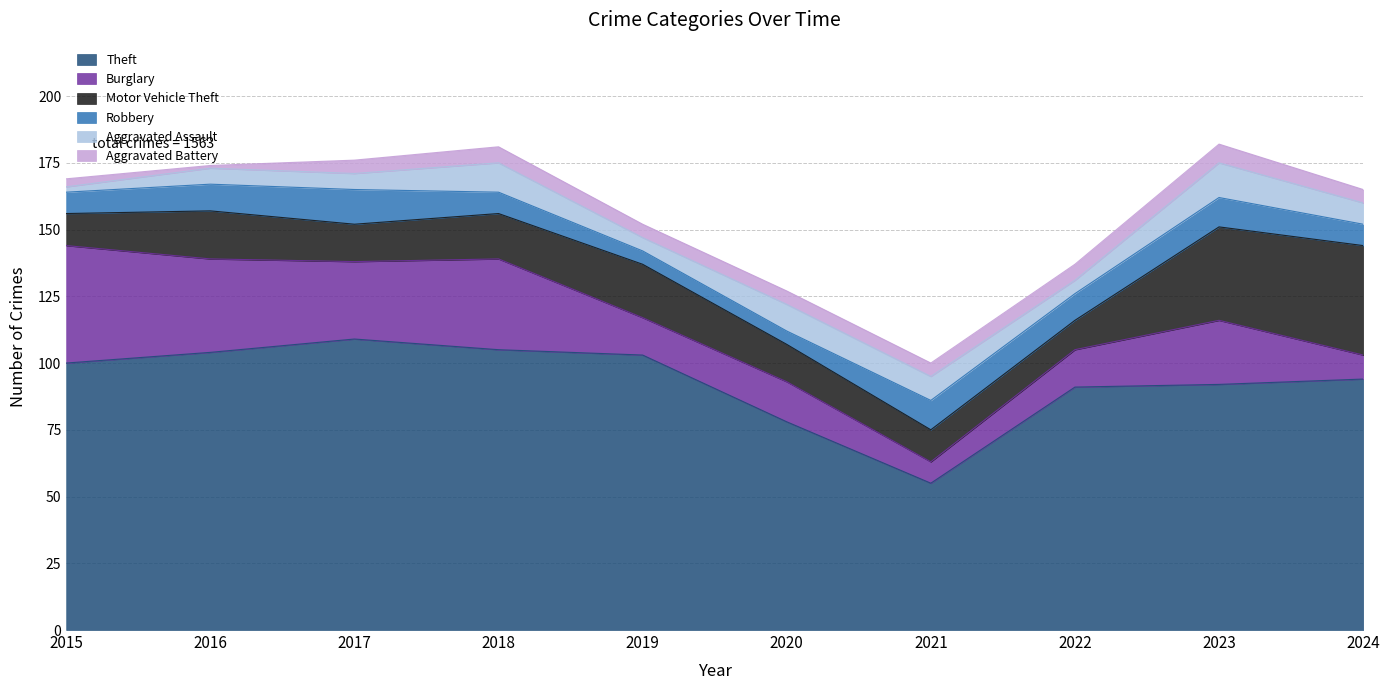

Which label corresponds to the smallest value in the chart?

2016